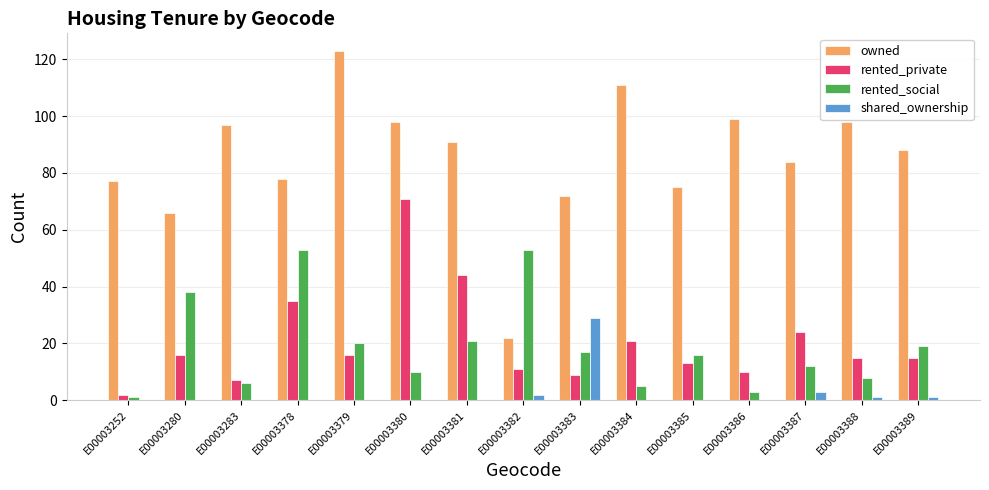

Count the number of categories in the chart.

15